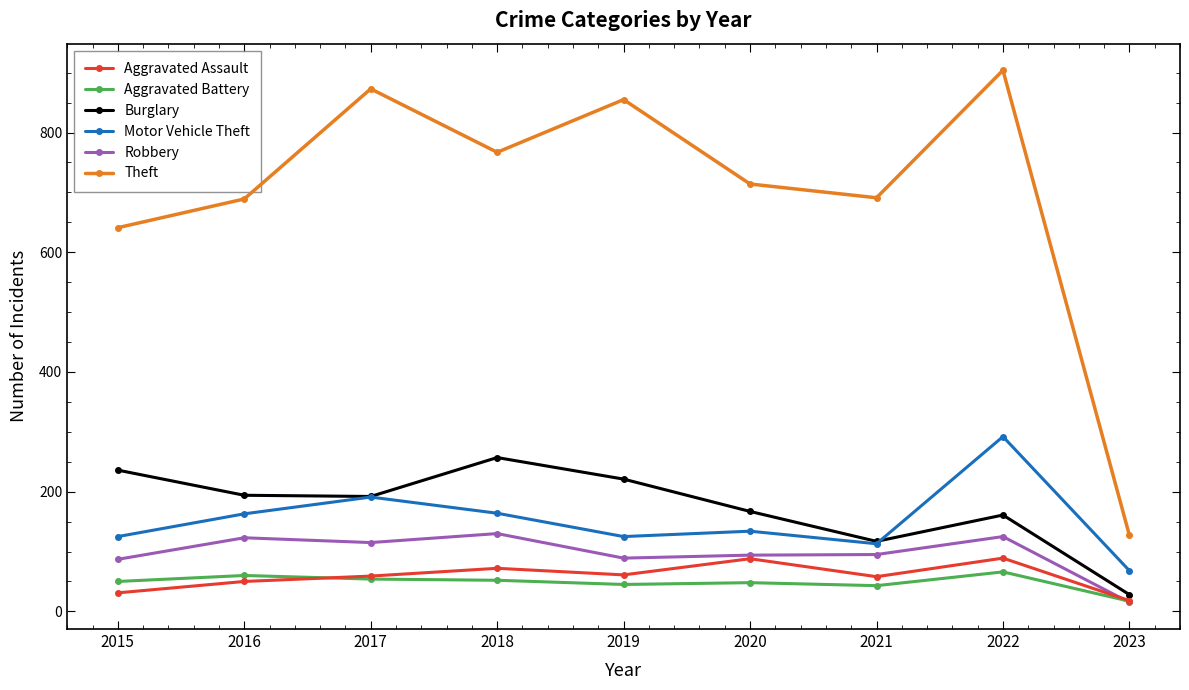

The Burglary series shows 236 at 2015. True or false?

True